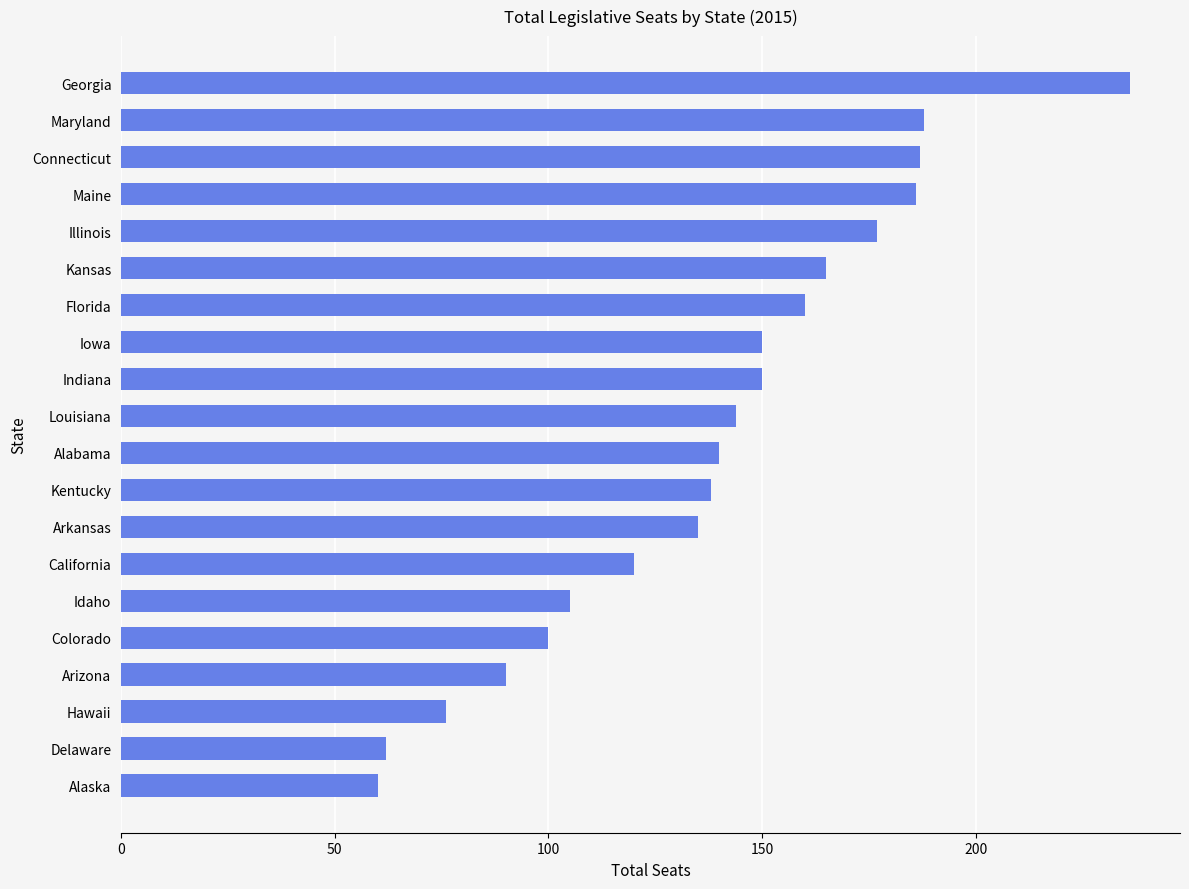

What is the change in value from Delaware to Iowa?

+88